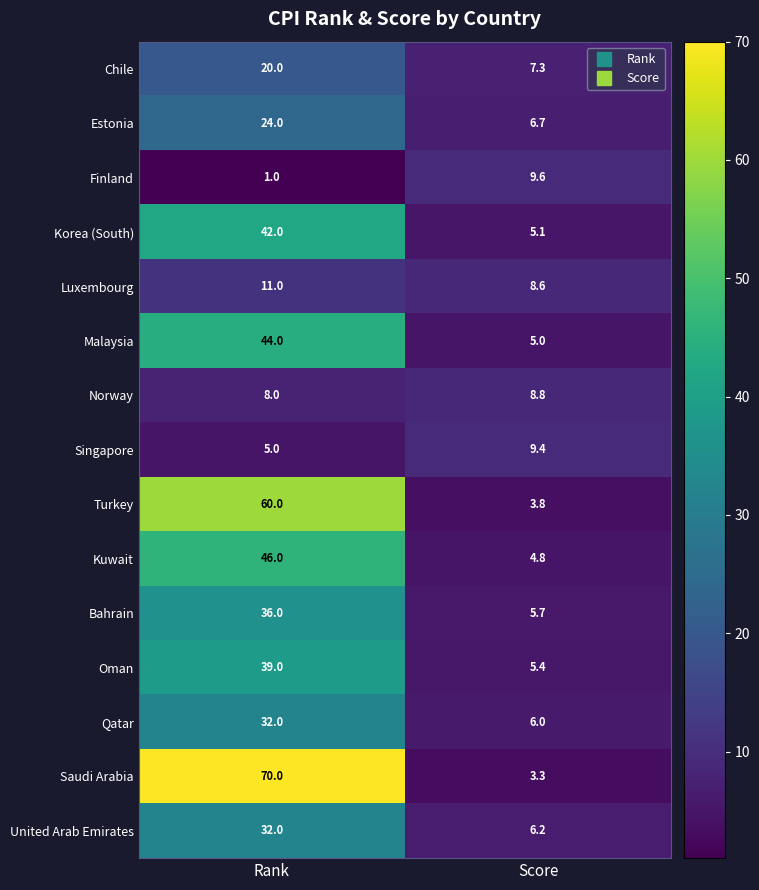

What is the difference between the Luxembourg values at Rank and Score?

2.4